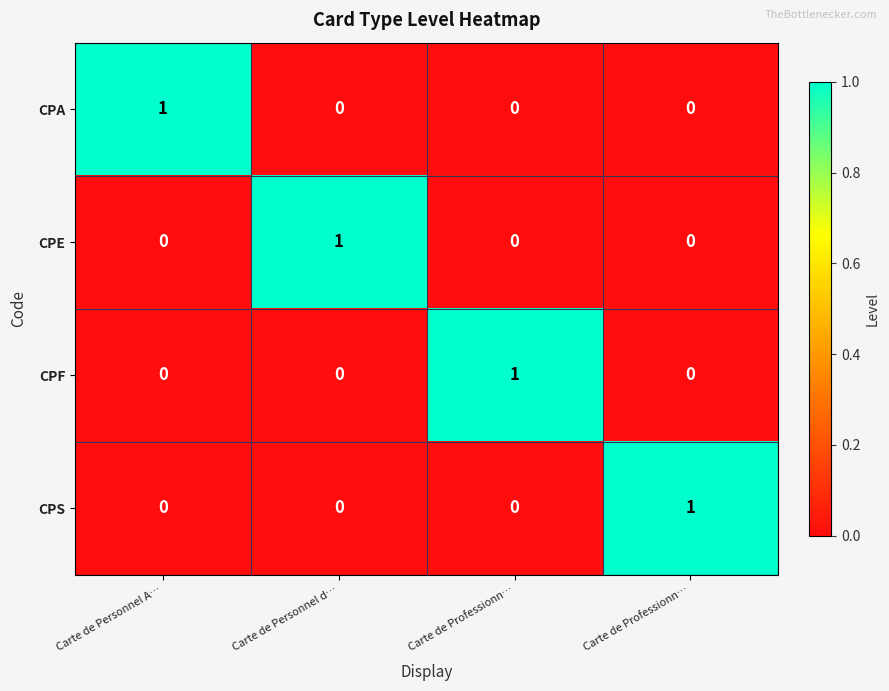

How many series are shown in this chart?

4